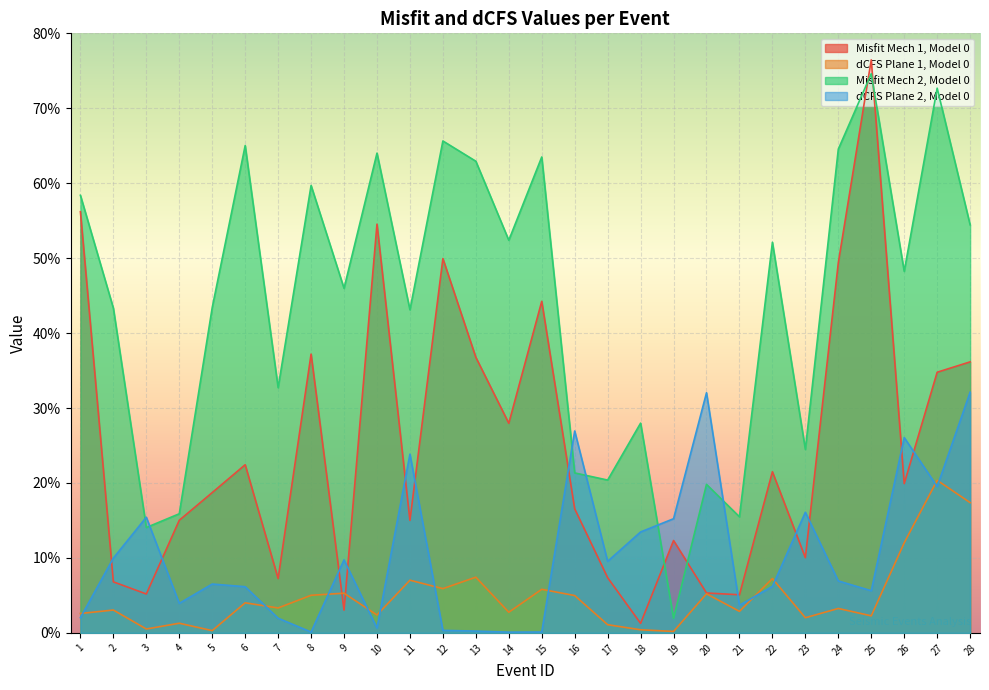

What are all the series names shown in the legend?

Misfit Mech 1, Model 0, dCFS Plane 1, Model 0, Misfit Mech 2, Model 0, dCFS Plane 2, Model 0